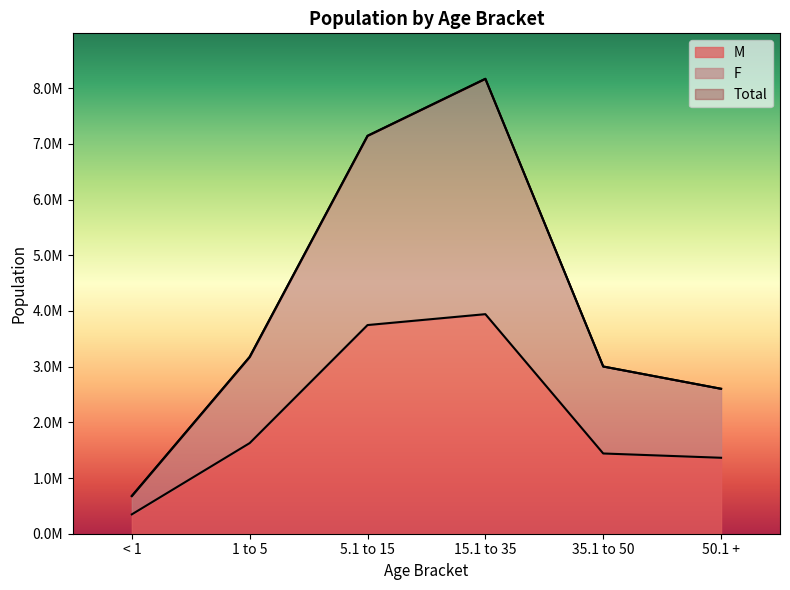

True or false: Total and M intersect in this chart.

False